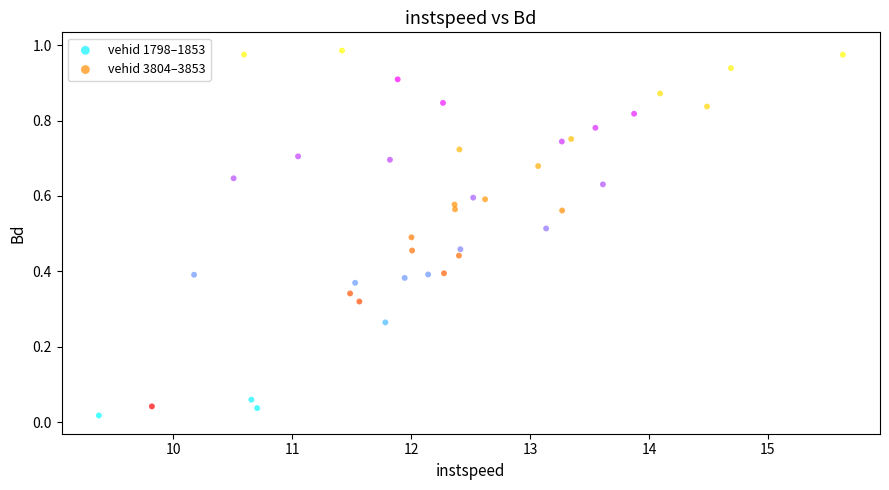

Which series contains the lowest Y value?

vehid 1798–1853